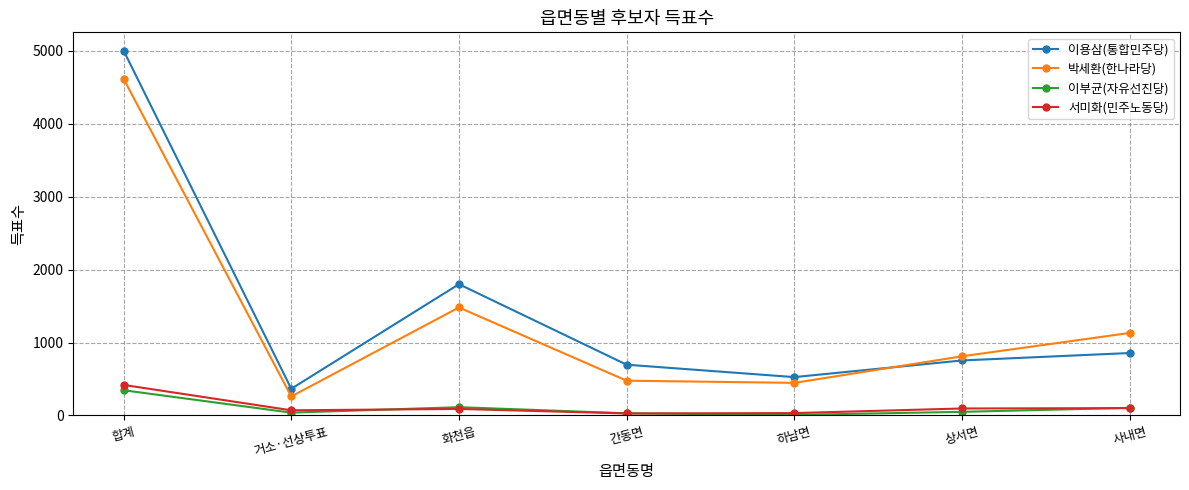

How many lines are shown in the chart?

4